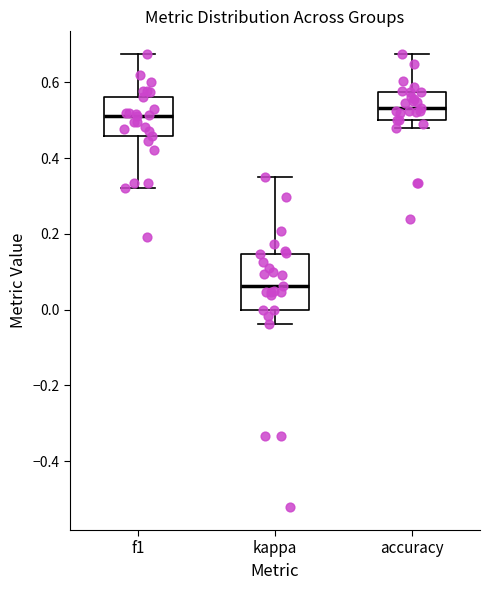

Which box's median line is the highest?

accuracy